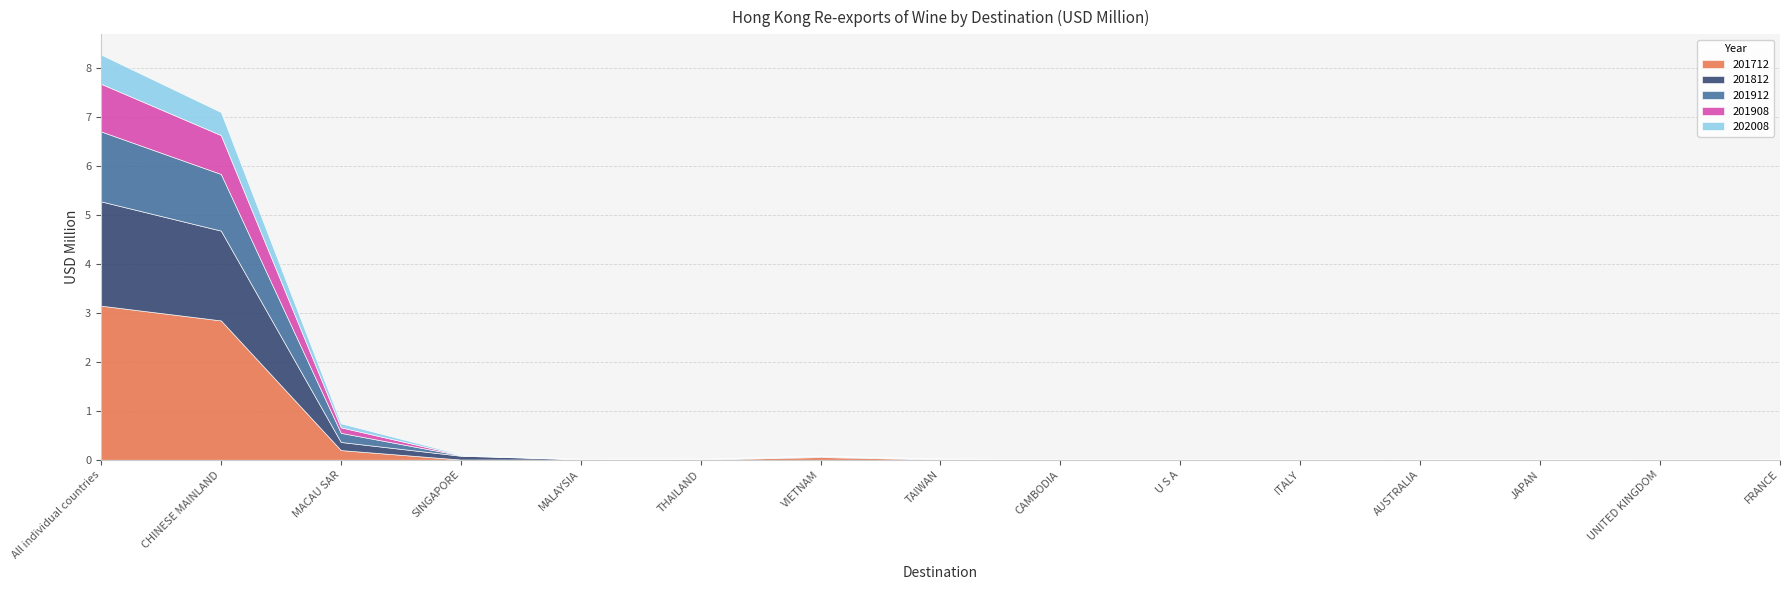

Reading left to right, list all the values displayed in this chart.

201712: All individual countries=3.1	CHINESE MAINLAND=2.8	MACAU SAR=0.2	SINGAPORE=0.0	MALAYSIA=0.0	THAILAND=0.0	VIETNAM=0.1	TAIWAN=0.0	CAMBODIA=0.0	U S A=0.0	ITALY=0.0	AUSTRALIA=0.0	JAPAN=0.0	UNITED KINGDOM=0.0	FRANCE=0.0
201812: All individual countries=2.1	CHINESE MAINLAND=1.8	MACAU SAR=0.2	SINGAPORE=0.1	MALAYSIA=0.0	THAILAND=0.0	VIETNAM=0.0	TAIWAN=0.0	CAMBODIA=0.0	U S A=0.0	ITALY=0.0	AUSTRALIA=0.0	JAPAN=0.0	UNITED KINGDOM=0.0	FRANCE=0.0
201912: All individual countries=1.4	CHINESE MAINLAND=1.2	MACAU SAR=0.2	SINGAPORE=0.0	MALAYSIA=0.0	THAILAND=0.0	VIETNAM=0.0	TAIWAN=0.0	CAMBODIA=0.0	U S A=0.0	ITALY=0.0	AUSTRALIA=0.0	JAPAN=0.0	UNITED KINGDOM=0.0	FRANCE=0.0
201908: All individual countries=1.0	CHINESE MAINLAND=0.8	MACAU SAR=0.1	SINGAPORE=0.0	MALAYSIA=0.0	THAILAND=0.0	VIETNAM=0.0	TAIWAN=0.0	CAMBODIA=0.0	U S A=0.0	ITALY=0.0	AUSTRALIA=0.0	JAPAN=0.0	UNITED KINGDOM=0.0	FRANCE=0.0
202008: All individual countries=0.6	CHINESE MAINLAND=0.5	MACAU SAR=0.1	SINGAPORE=0.0	MALAYSIA=0.0	THAILAND=0.0	VIETNAM=0.0	TAIWAN=0.0	CAMBODIA=0.0	U S A=0.0	ITALY=0.0	AUSTRALIA=0.0	JAPAN=0.0	UNITED KINGDOM=0.0	FRANCE=0.0